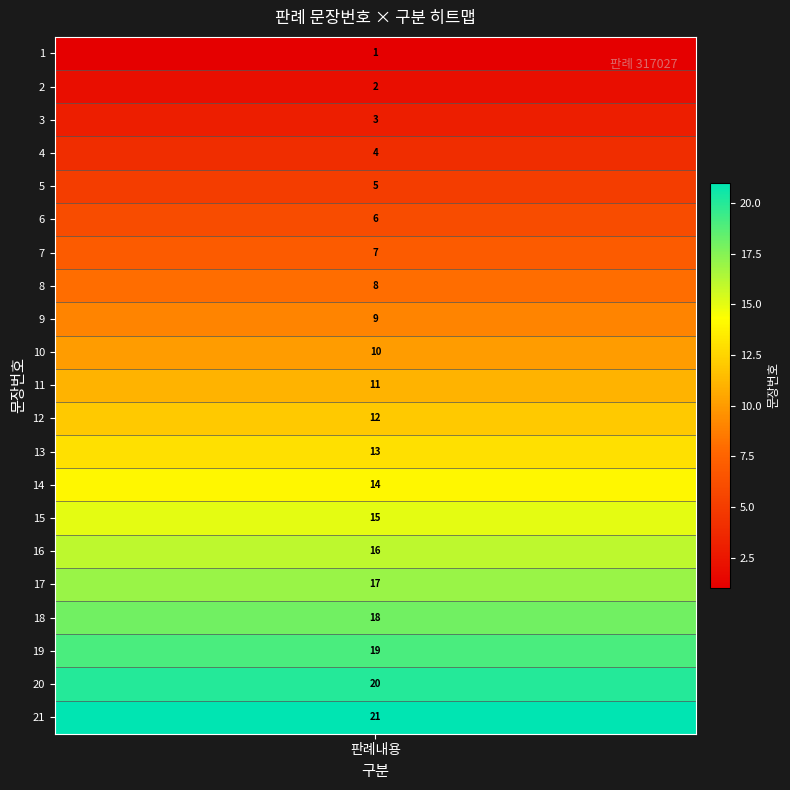

Reading right to left, transcribe all the data shown in this chart.

21	20	19	18	17	16	15	14	13	12	11	10	9	8	7	6	5	4	3	2	1